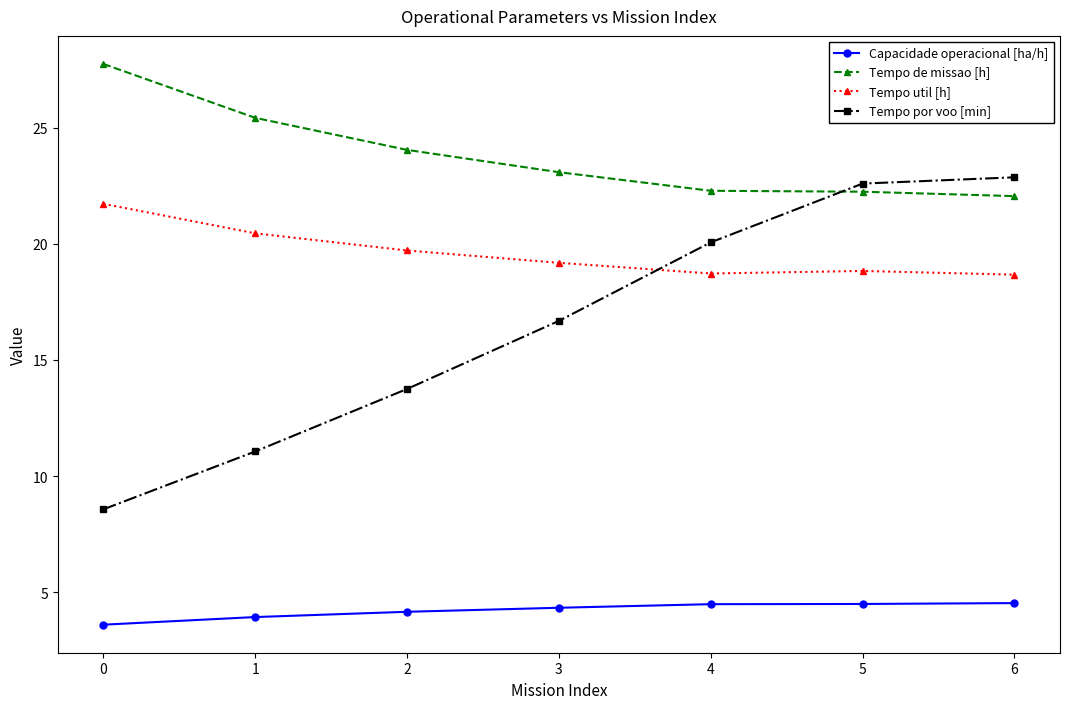

Is it true that Capacidade operacional [ha/h] equals 6.2 at 1?

False